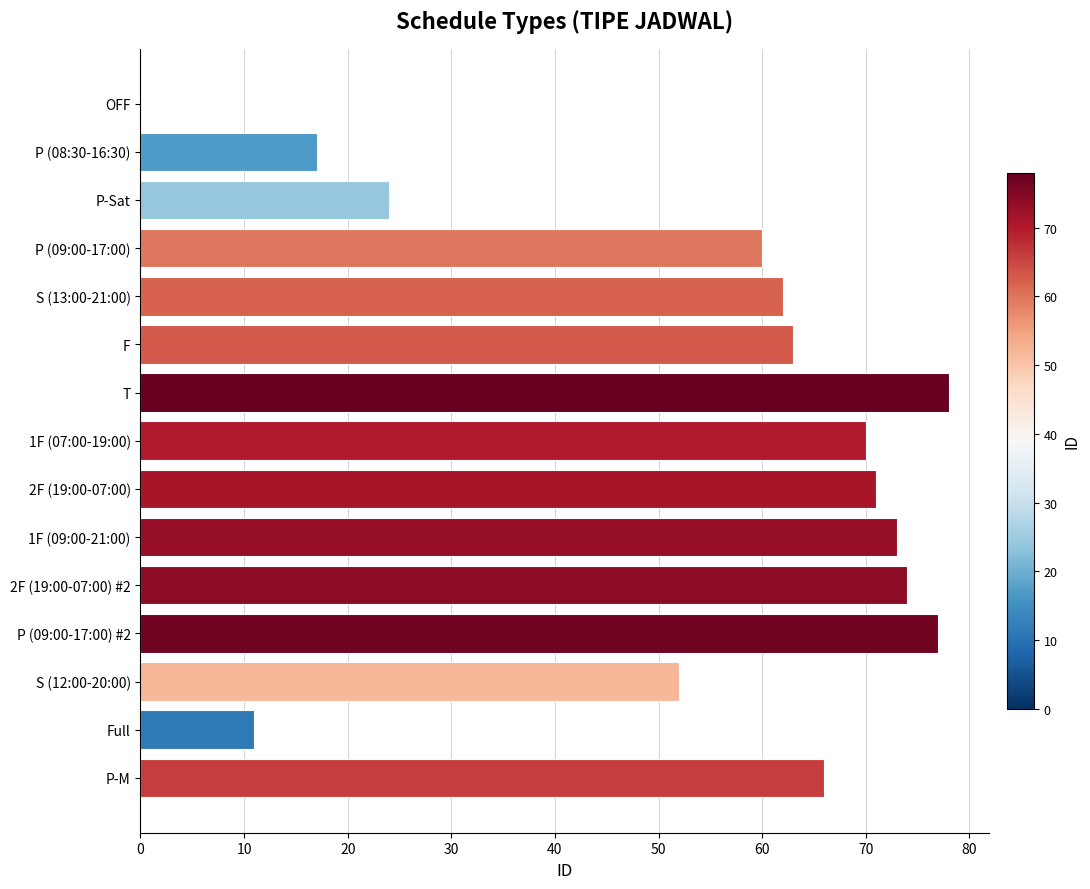

The value at P-M is 66. True or false?

True